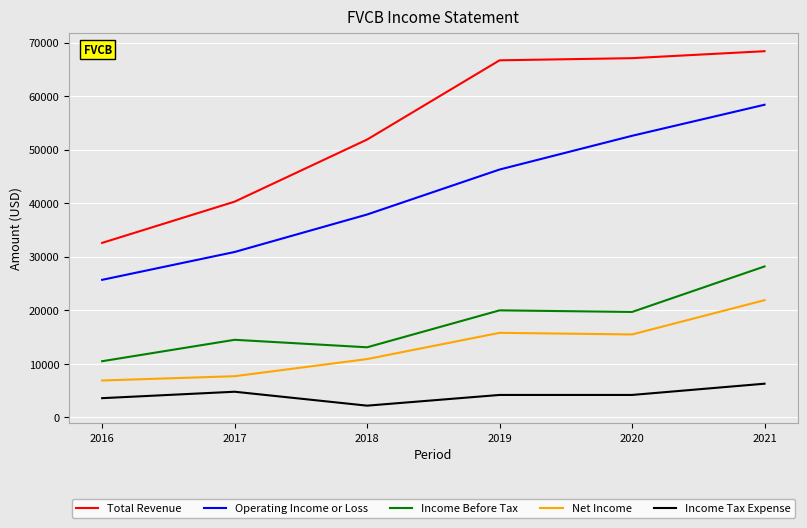

What is the approximate value of Income Before Tax at 2018, to the nearest 50?

13100